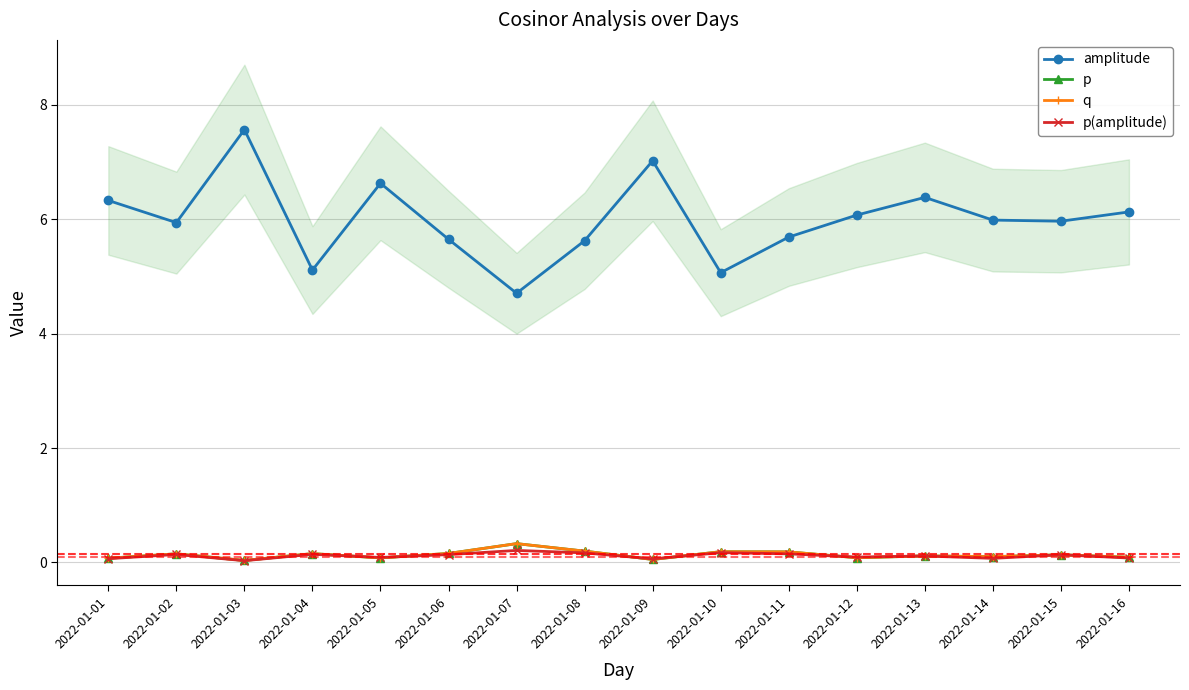

Is it true that p(amplitude) equals 0.1 at 2022-01-01?

True